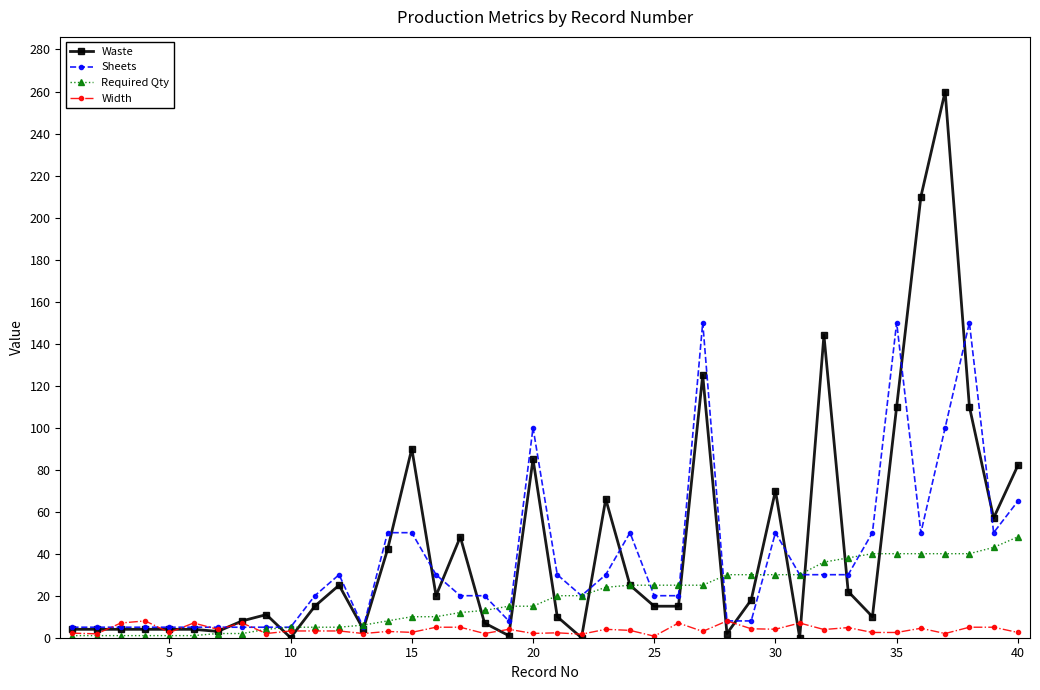

Which series has the widest spread of values?

Waste